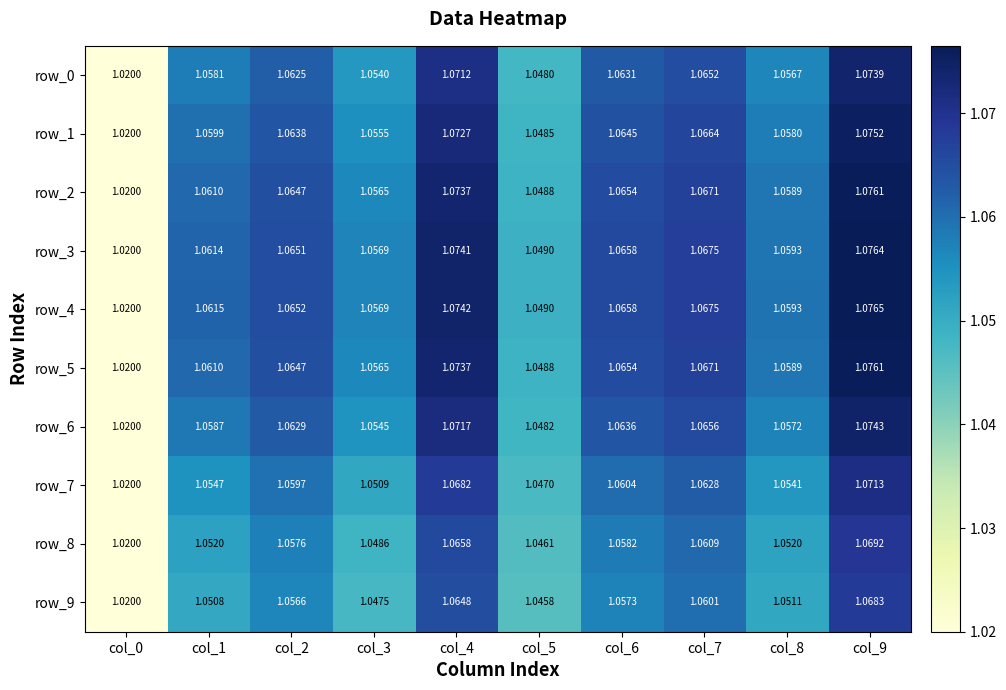

How many distinct data groups are displayed?

10